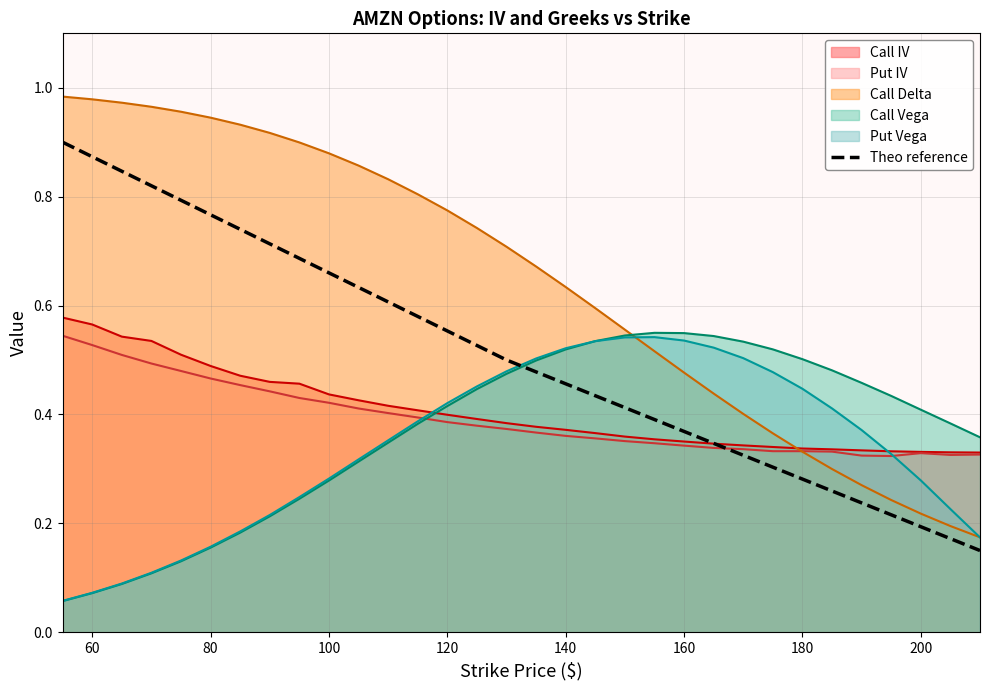

The Call IV series shows 0.7 at 80. True or false?

False